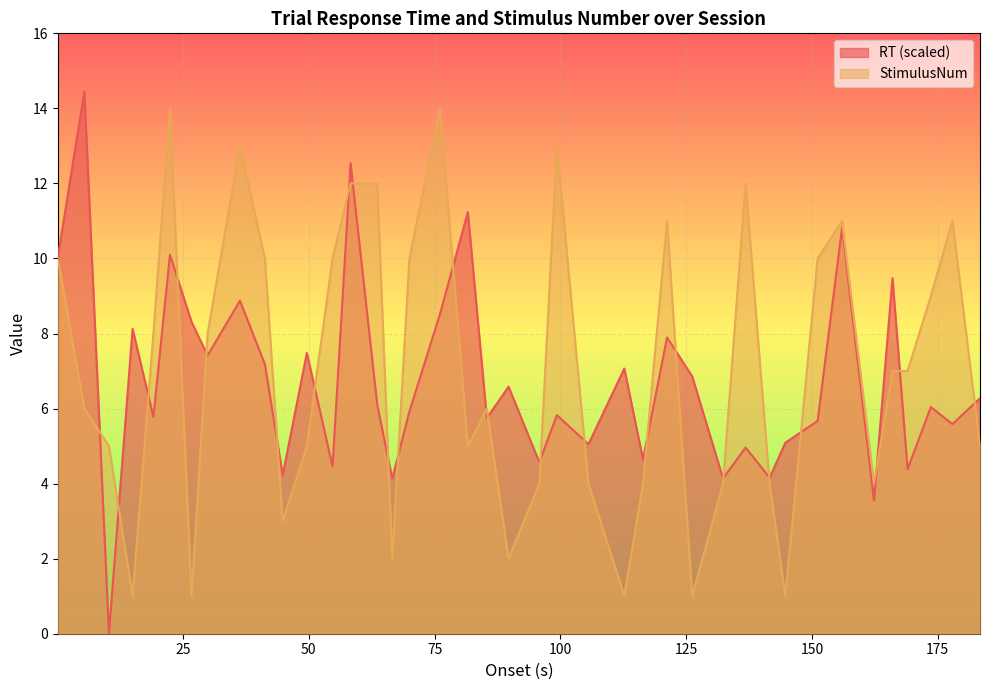

Reading right to left, extract all data points from this chart.

RT: 6.3	5.6	6.0	4.4	9.5	3.6	10.8	5.7	5.1	4.2	5.0	4.1	6.9	7.9	4.6	7.1	5.1	5.8	4.6	6.6	5.7	11.2	8.5	5.9	4.1	6.1	12.5	4.5	7.5	4.2	7.2	8.9	7.4	8.3	10.1	5.8	8.1	0.0	14.4	10.0
StimulusNum: 5.0	11.0	9.0	7.0	7.0	4.0	11.0	10.0	1.0	4.0	12.0	4.0	1.0	11.0	4.0	1.0	4.0	13.0	4.0	2.0	6.0	5.0	14.0	10.0	2.0	12.0	12.0	10.0	5.0	3.0	10.0	13.0	8.0	1.0	14.0	8.0	1.0	5.0	6.0	10.0